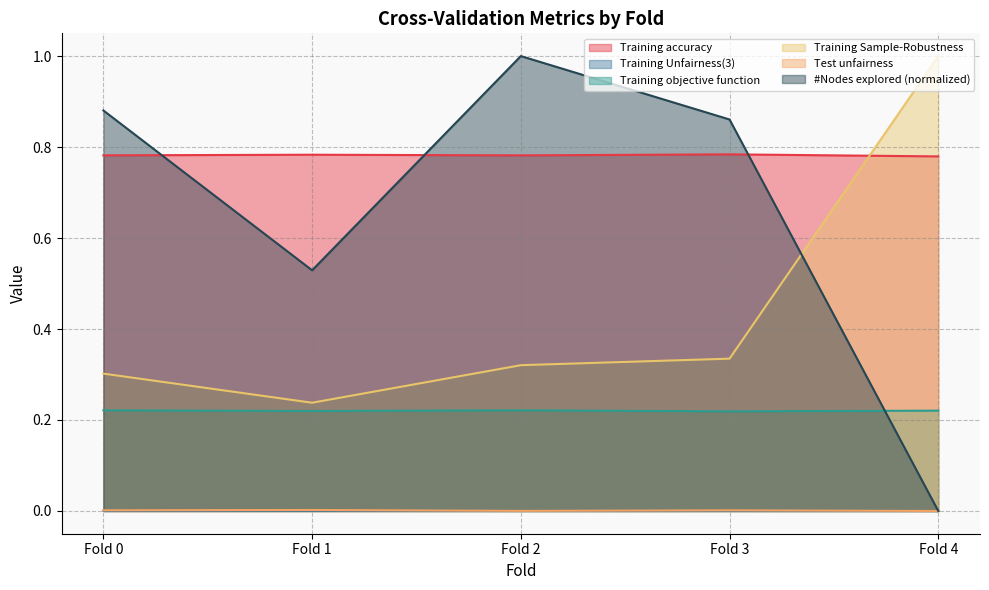

At Fold 3, list the series in order from largest to smallest.

#Nodes explored (normalized), Training accuracy, Training Sample-Robustness, Training objective function, Test unfairness, Training Unfairness(3)